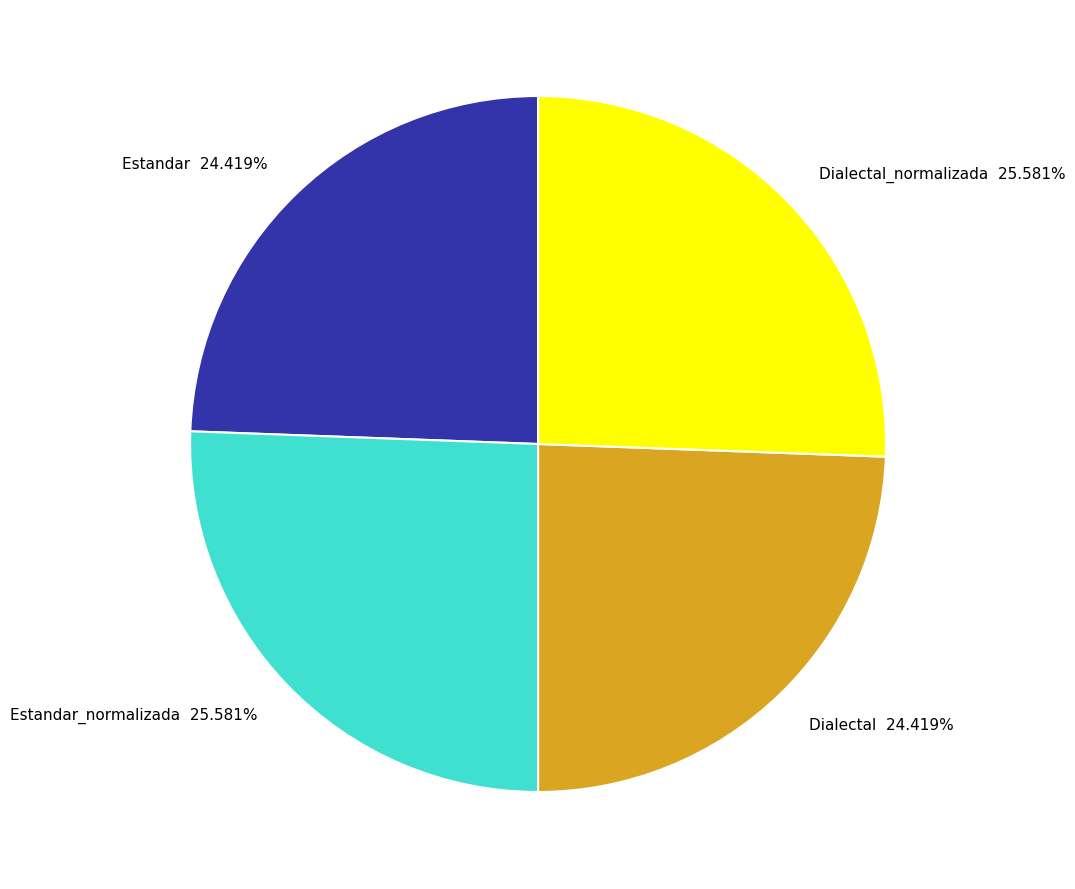

Which has a higher value, Estandar or Estandar_normalizada?

Estandar_normalizada